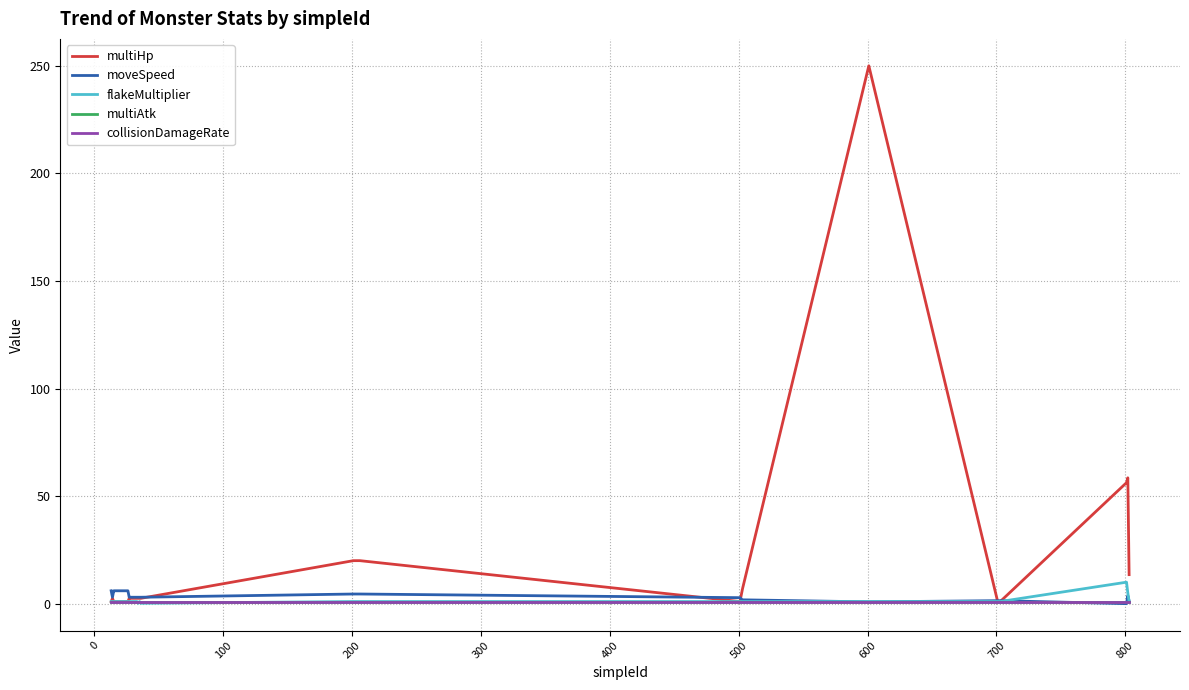

True or false: multiHp and flakeMultiplier cross at least once.

False